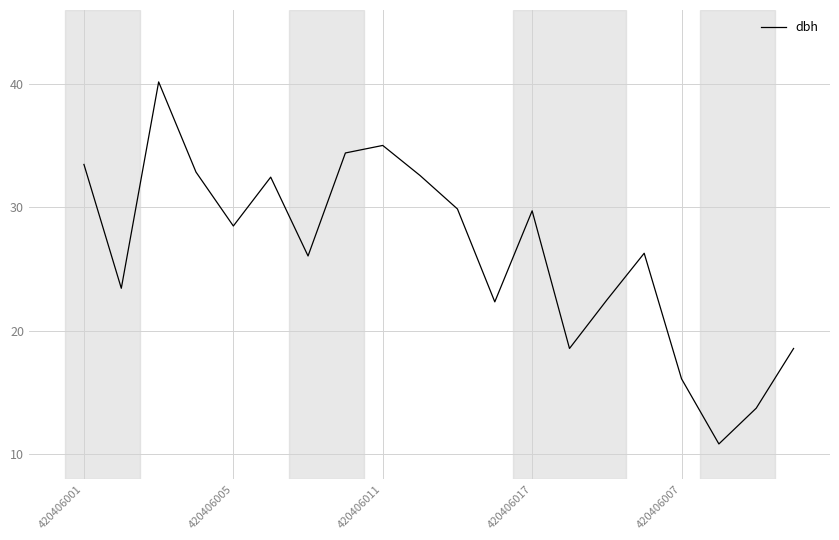

What is the maximum value shown in the chart?

40.2